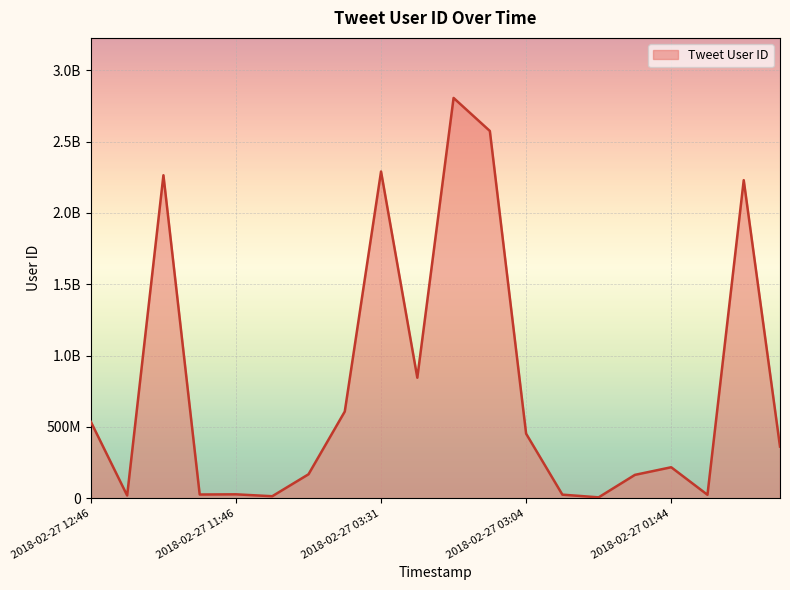

What is the label of the 8th point from the left?

2018-02-27 03:38